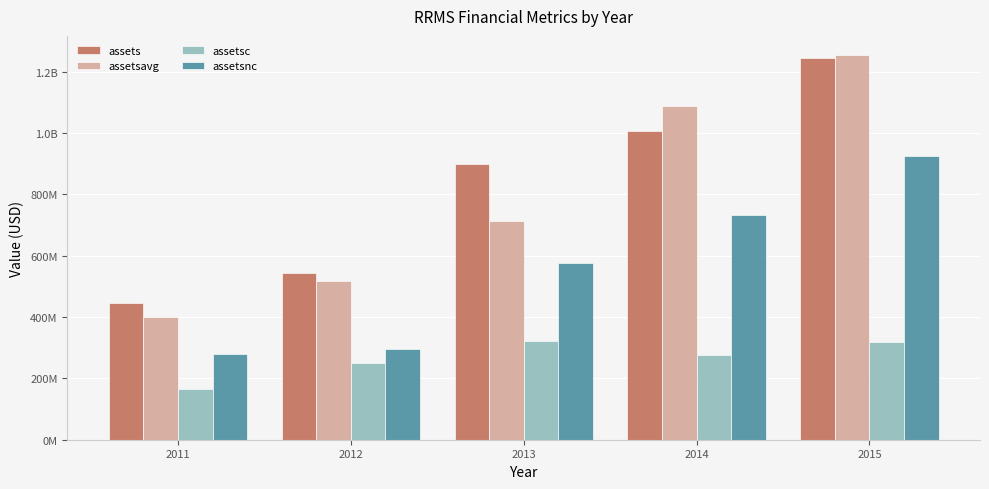

Does the chart contain stacked bars?

No